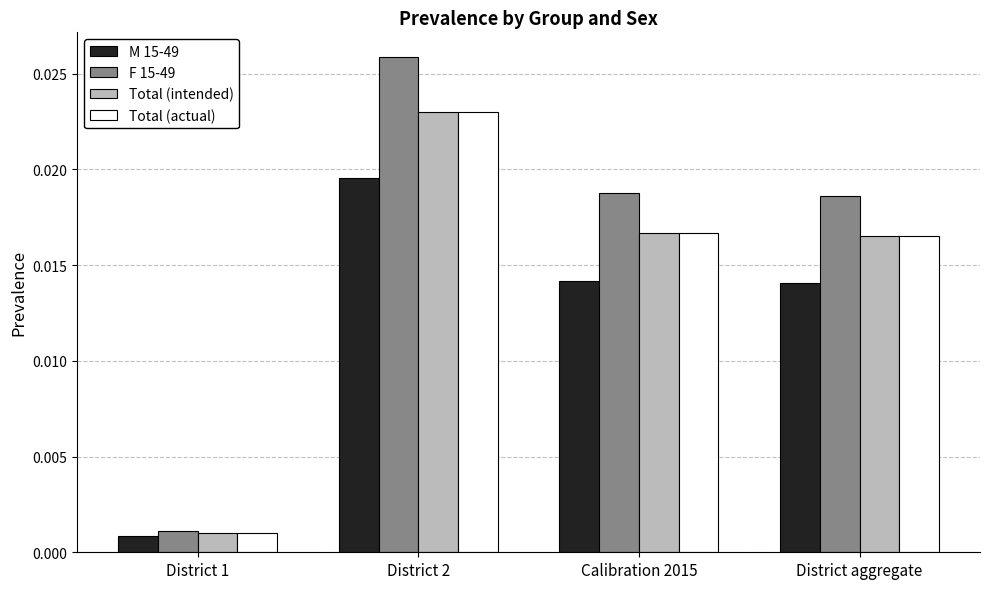

Are the bars horizontal?

No